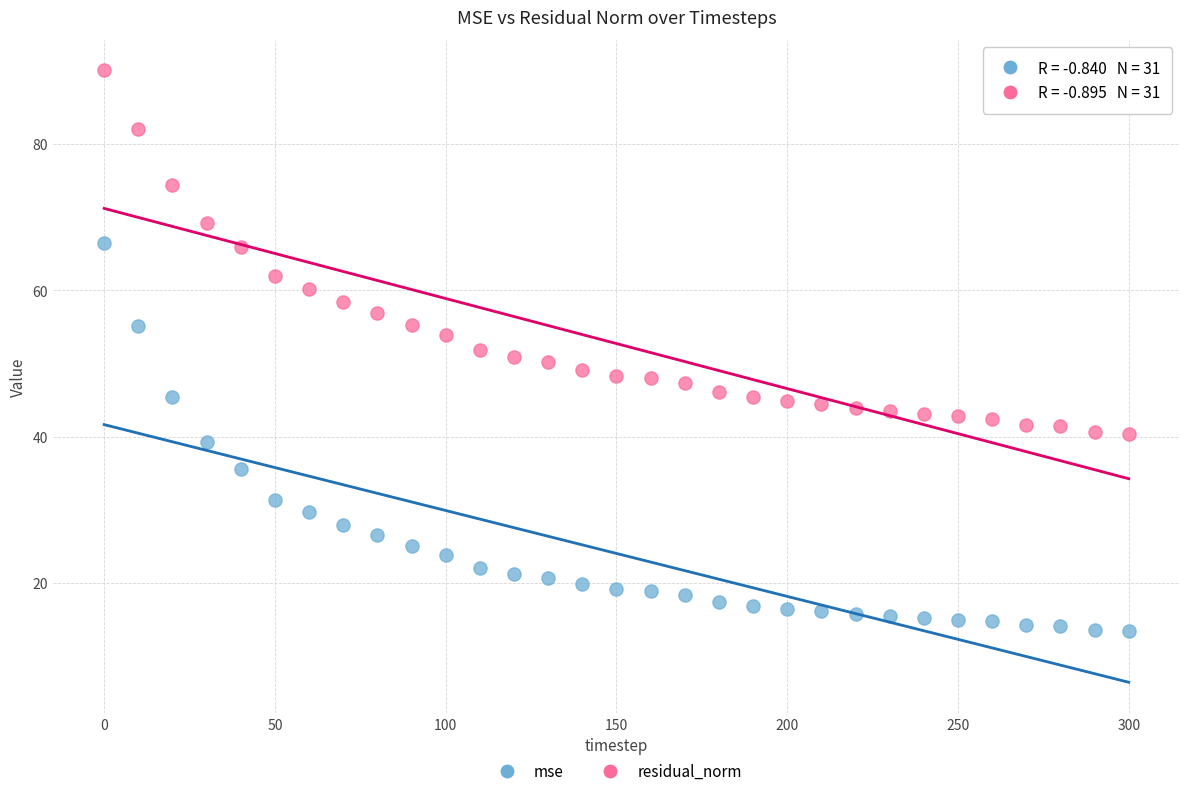

What are all the series names shown in the legend?

mse, residual_norm